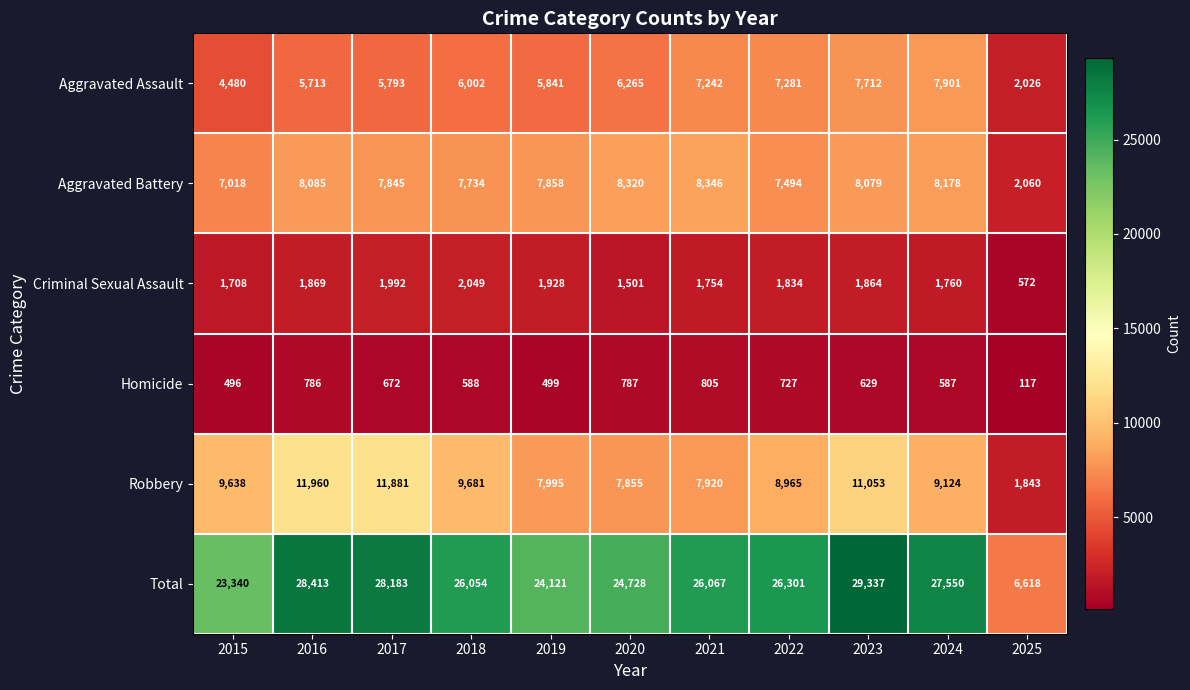

What is the sum of all Total values?

270712